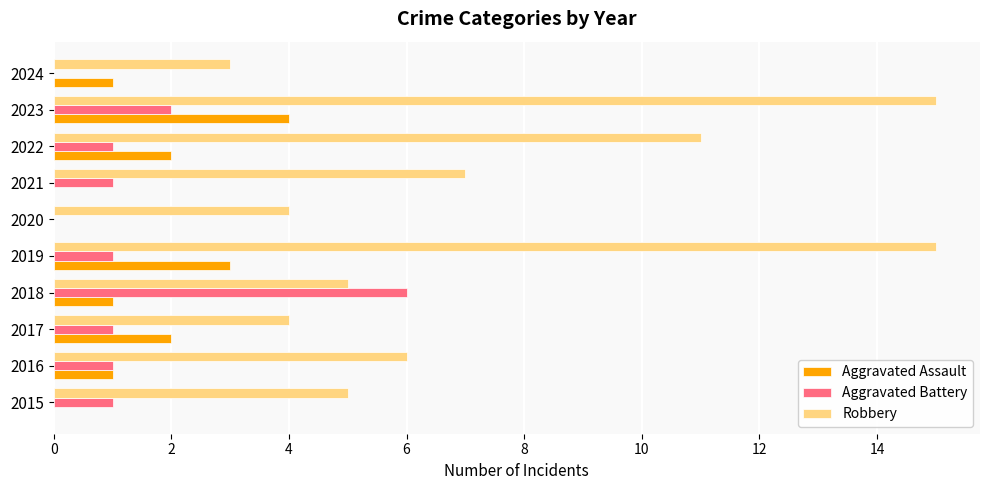

What is the total value across all series at 2019?

19